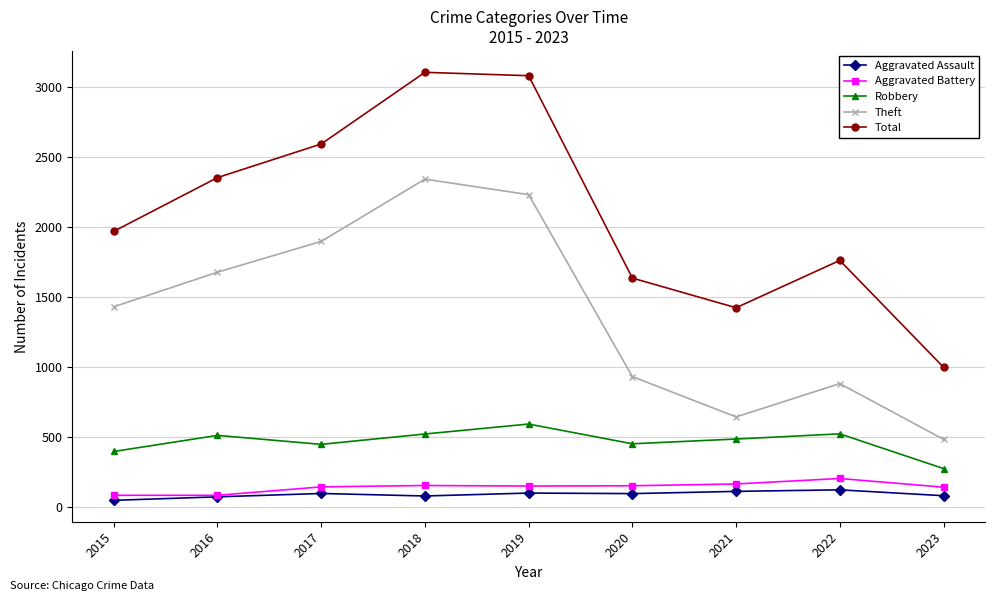

Does the chart display data point markers on the line(s)?

Yes